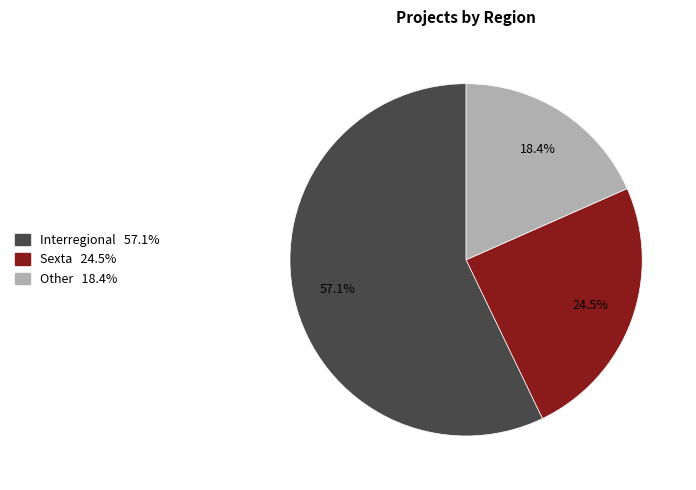

Which has a higher value, Other or Interregional?

Interregional